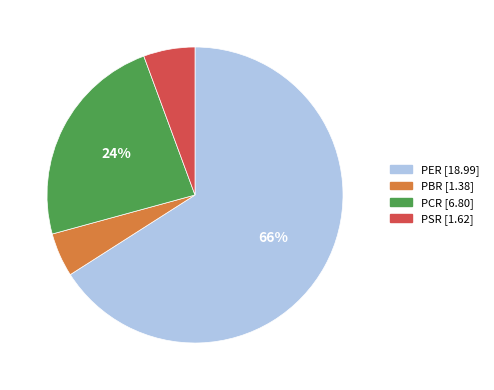

Which slice represents more than half of the pie?

PER